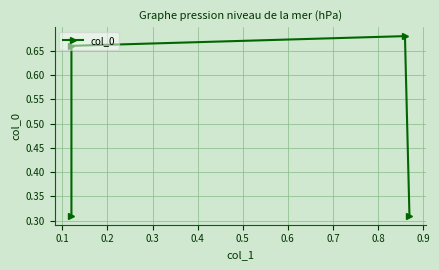

What is the approximate value at 0.1?

0.7